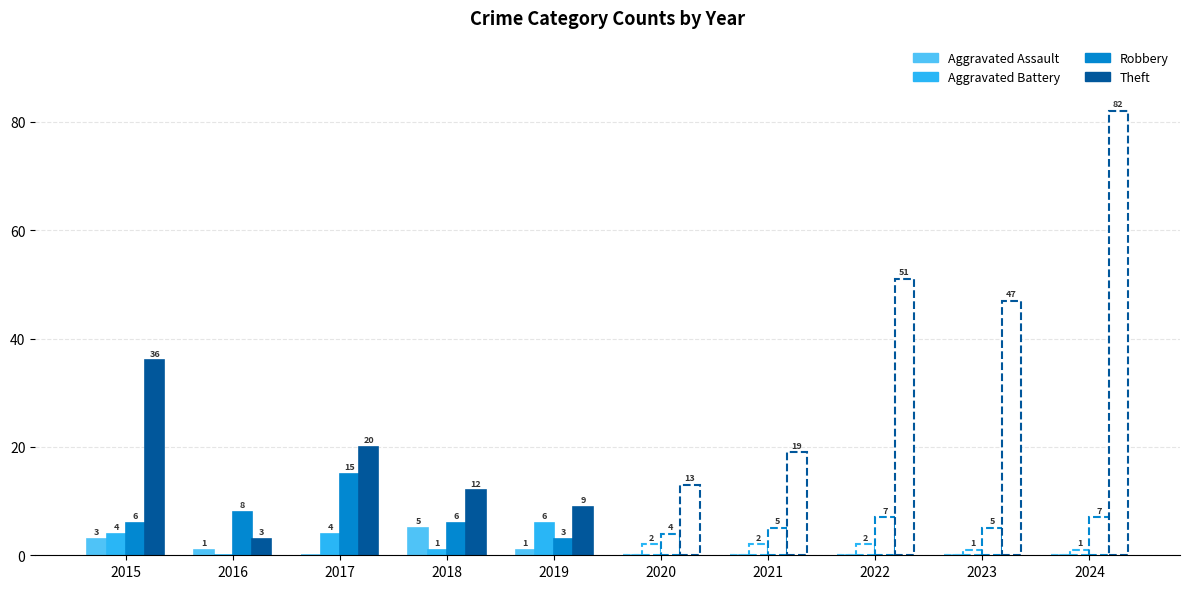

Does the chart contain any negative values?

No